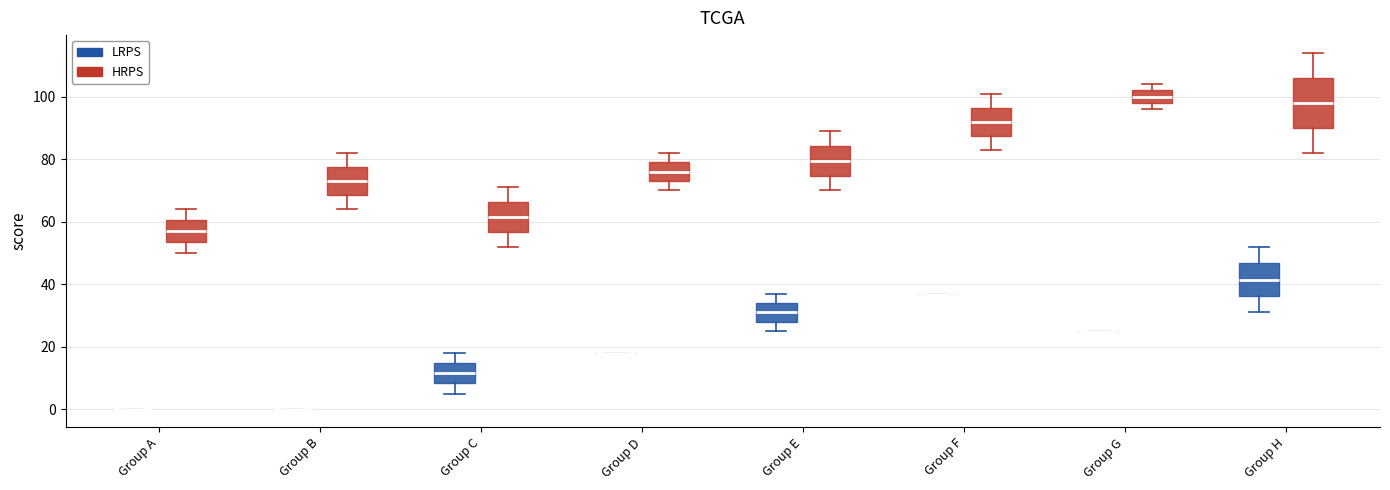

Where does the lower whisker of the box for Group C (LRPS) end on the y-axis? The values are not printed on the chart, so give them approximately, as read against the axis.

6